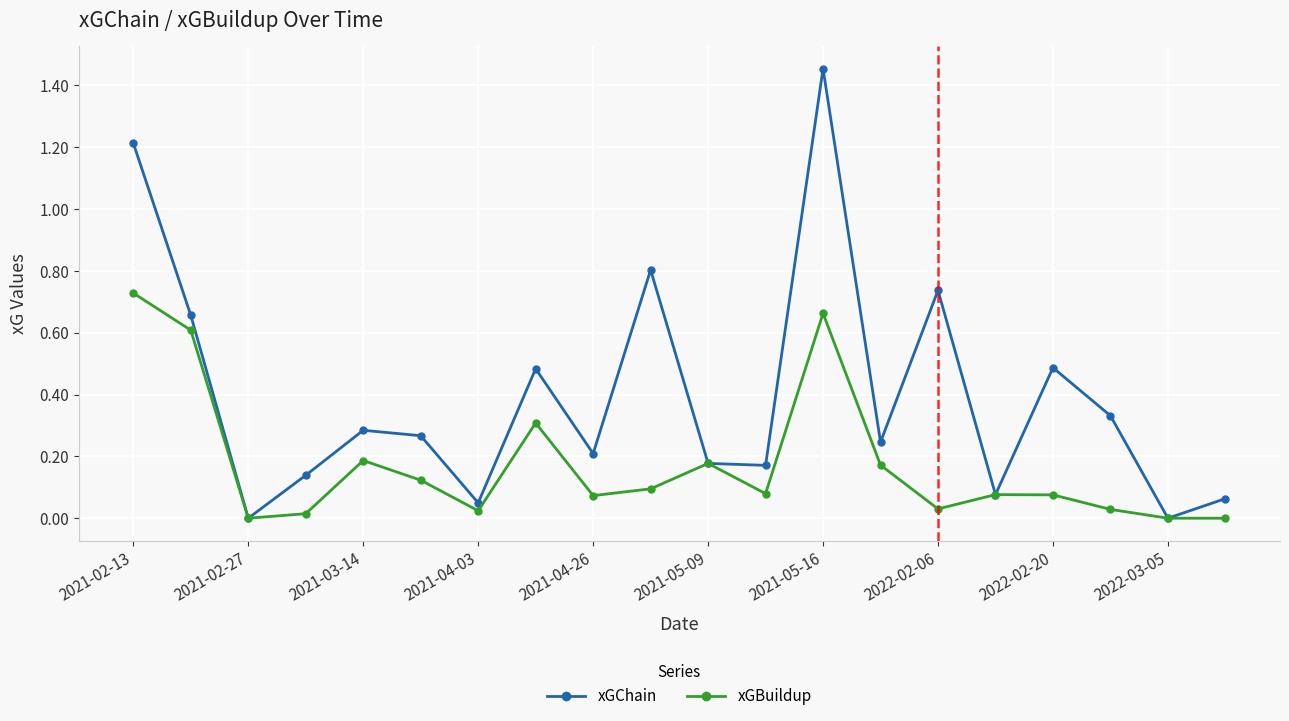

How many interior local valleys does the xGChain series have?

7